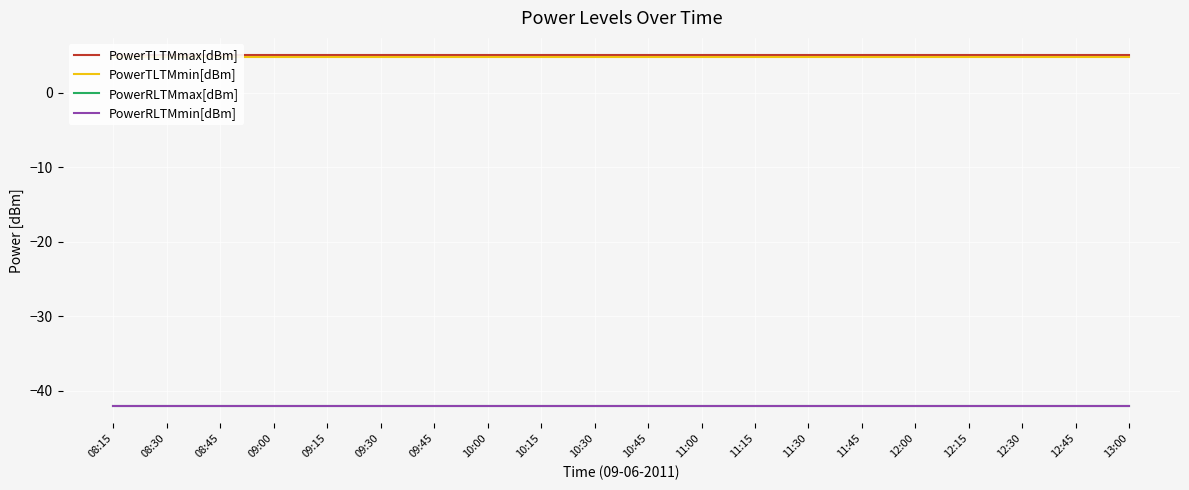

Which series has the widest spread of values?

PowerTLTMmax[dBm]